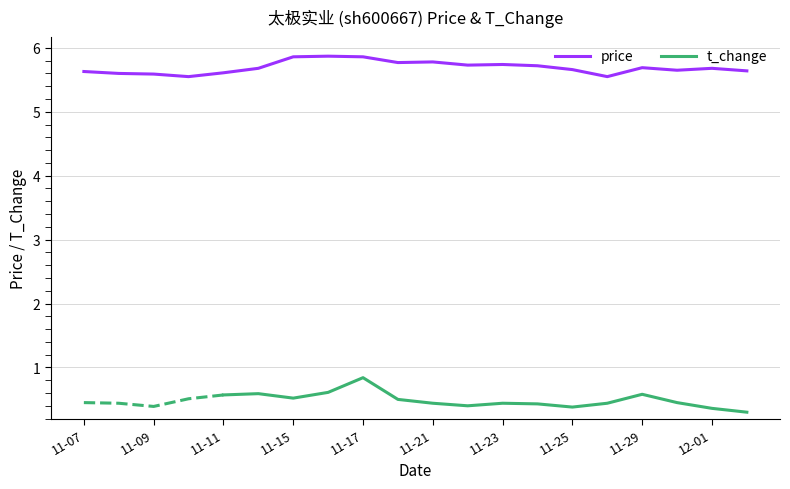

At which label is the value closest to 5?

2022-11-10